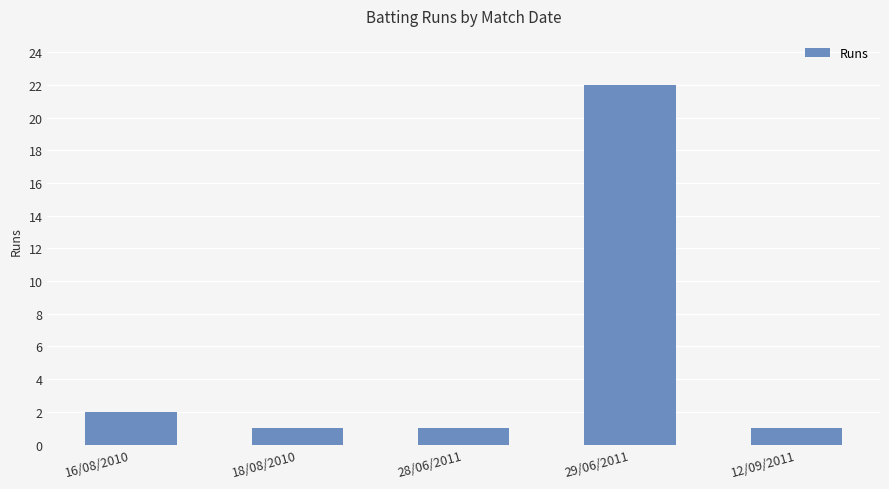

Read the value at 16/08/2010.

2